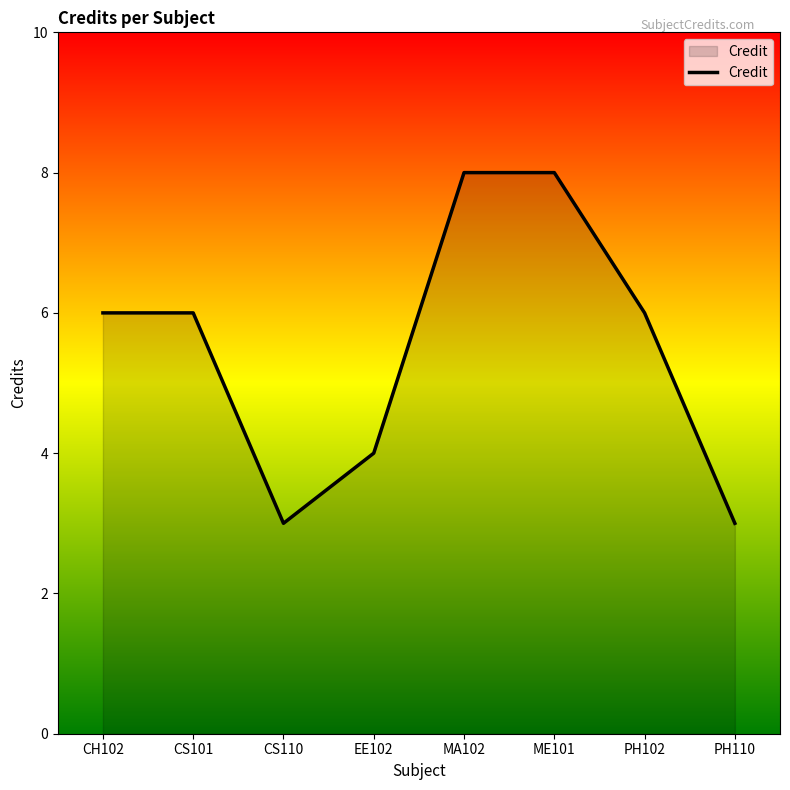

What is the sum of all values?

44